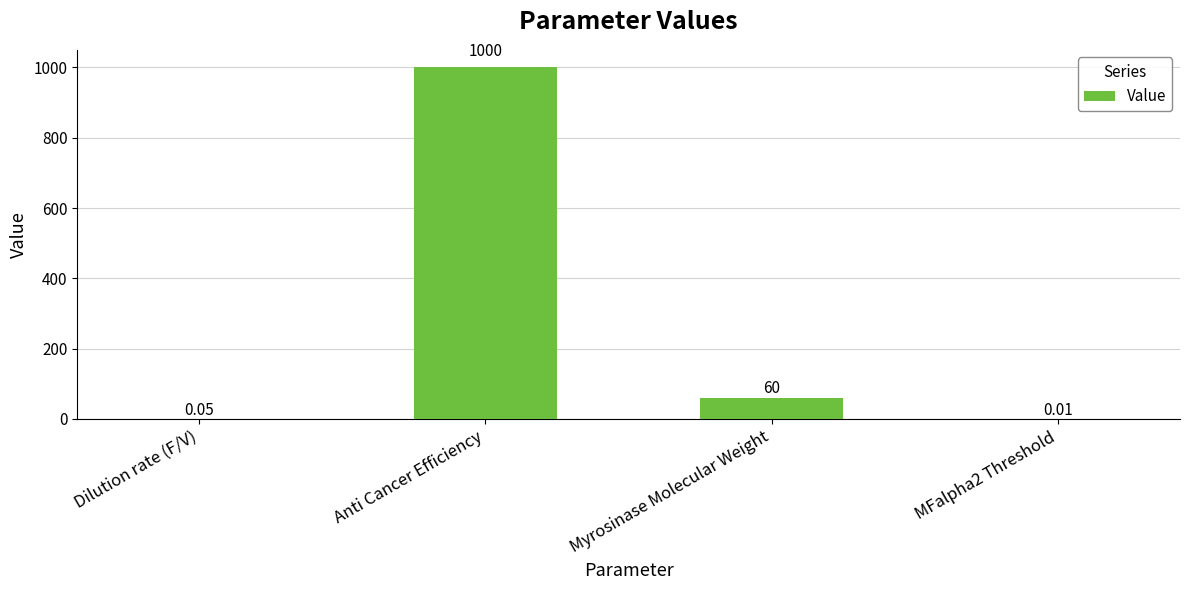

Which category has the highest value across all series?

Anti Cancer Efficiency